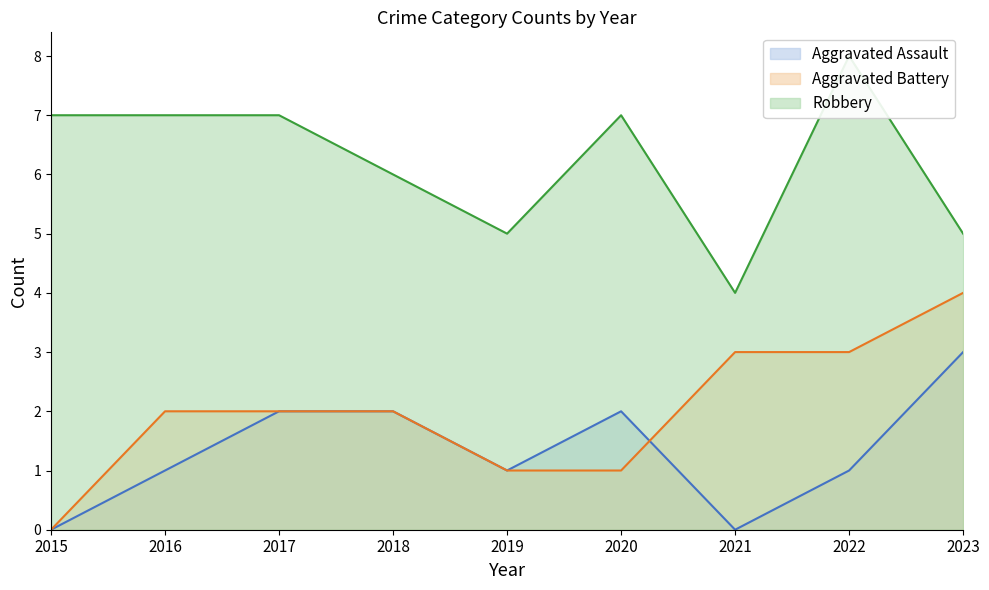

Reading left to right, list all the values displayed in this chart.

Aggravated Assault: 2015=0	2016=1	2017=2	2018=2	2019=1	2020=2	2021=0	2022=1	2023=3
Aggravated Battery: 2015=0	2016=2	2017=2	2018=2	2019=1	2020=1	2021=3	2022=3	2023=4
Robbery: 2015=7	2016=7	2017=7	2018=6	2019=5	2020=7	2021=4	2022=8	2023=5